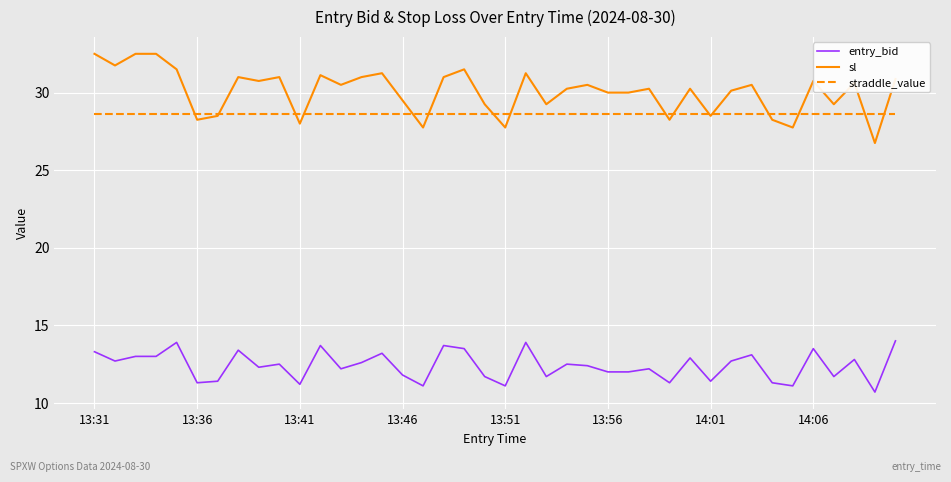

Which series has the largest total across all categories?

sl